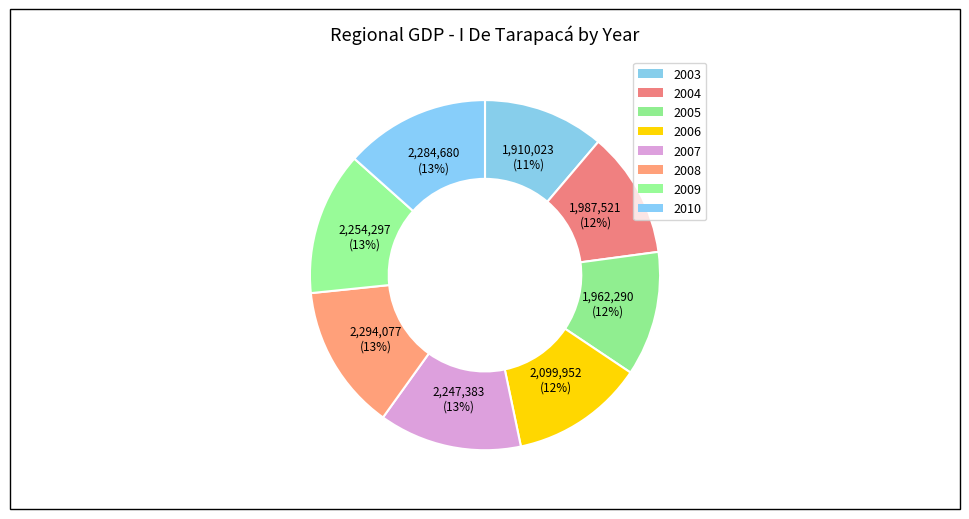

To the nearest percent, what is the difference between the largest and smallest slice percentages?

2%